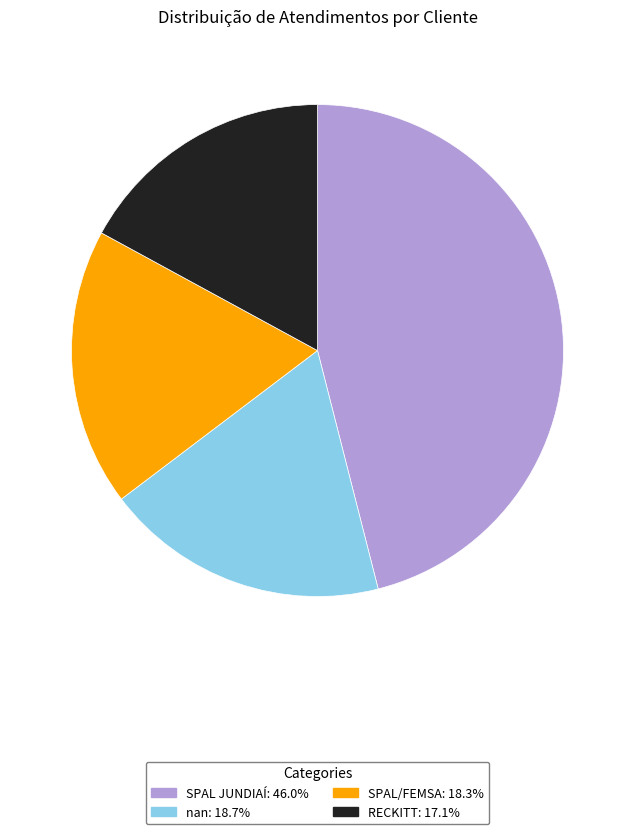

True or false: nan accounts for 19% of the total.

True